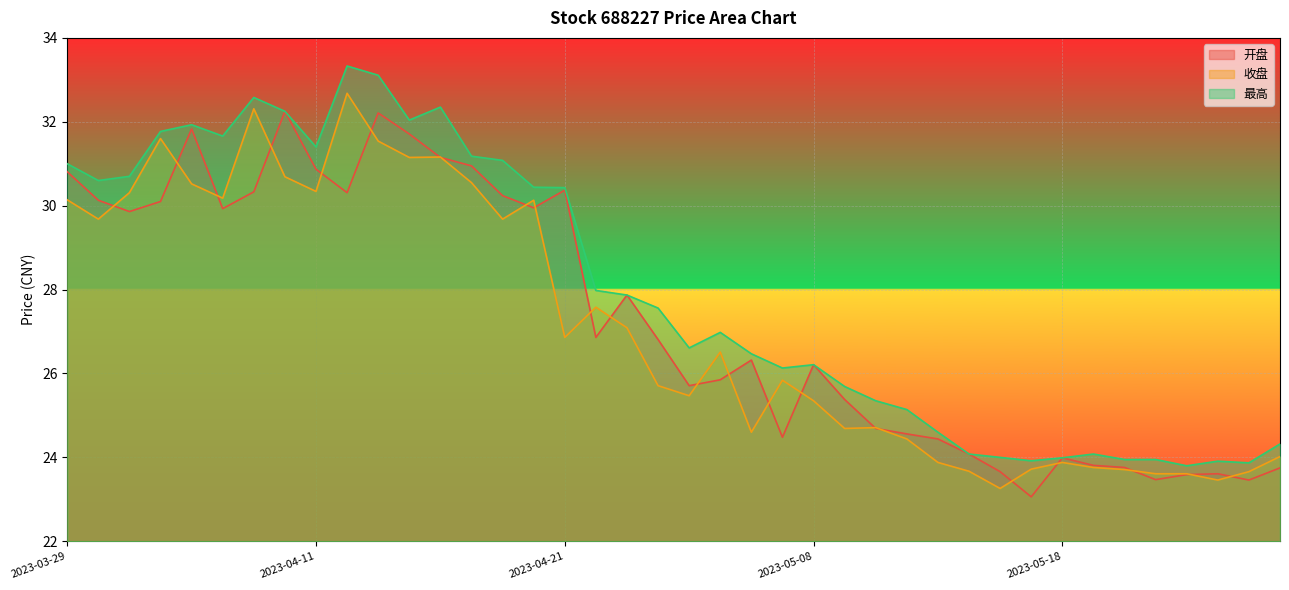

The 开盘 series shows 31.8 at 2023-04-04. True or false?

True